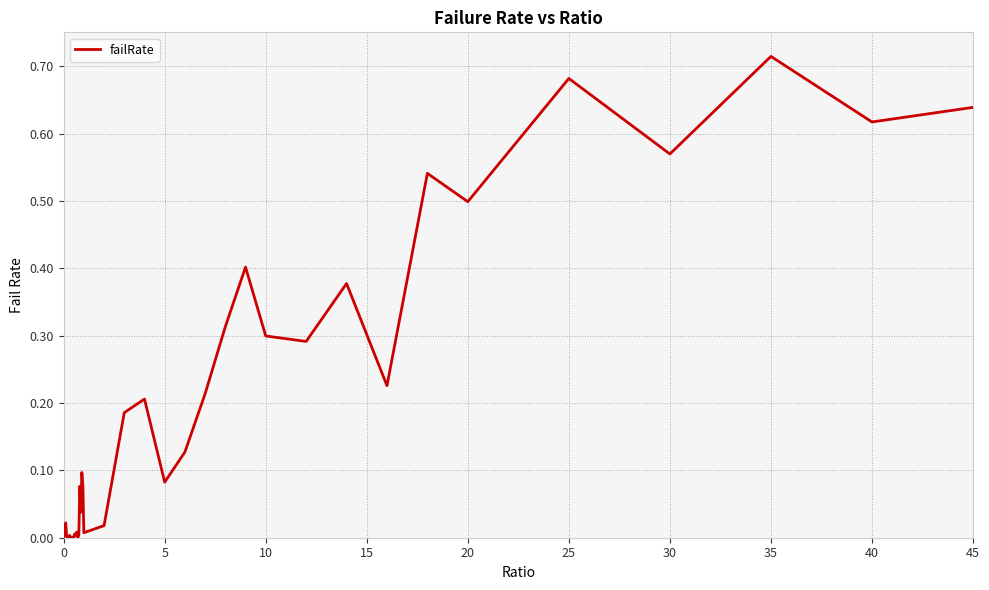

The chart shows a value of 0.3 at 10. True or false?

True